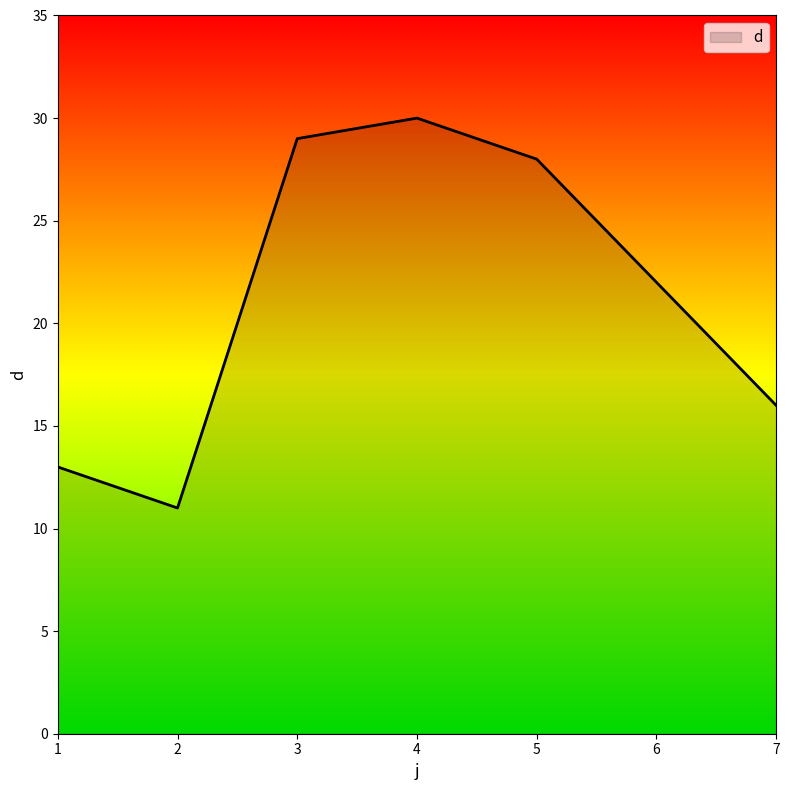

How many categories are shown in the chart?

7